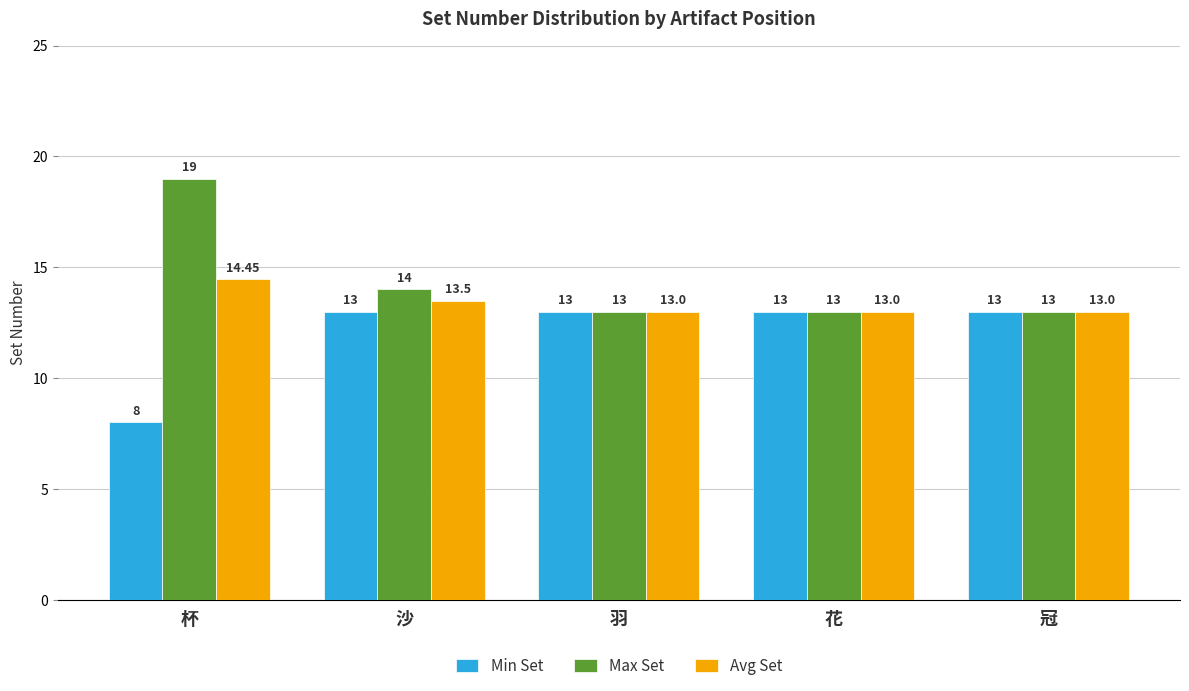

How many Max Set values are between 13 and 14?

4